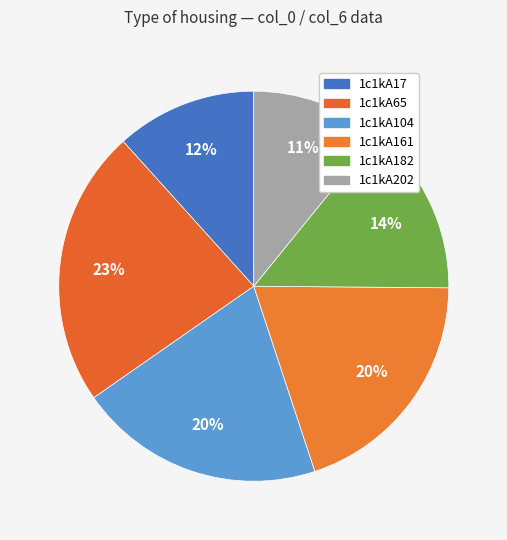

Approximately how many times larger is the value at 1c1kA65 compared to 1c1kA161?

1.2